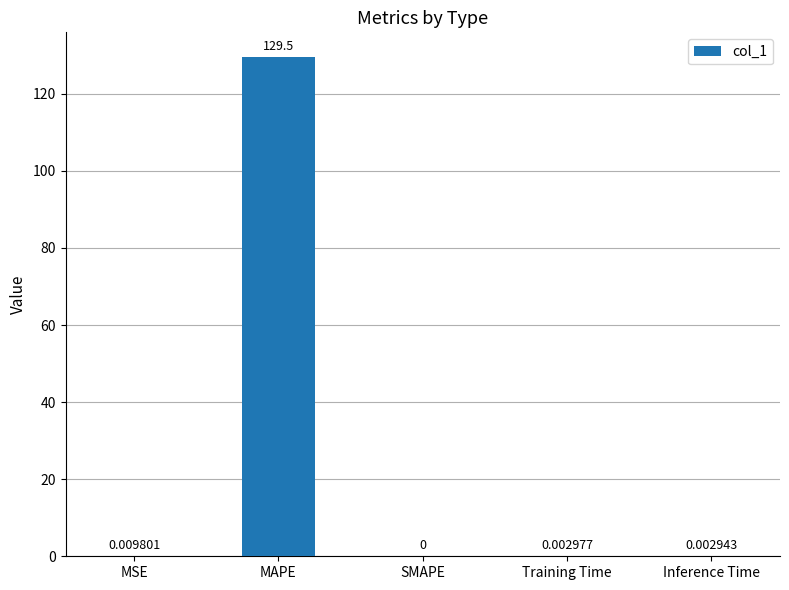

Where is the data nearest to the value 64?

MSE